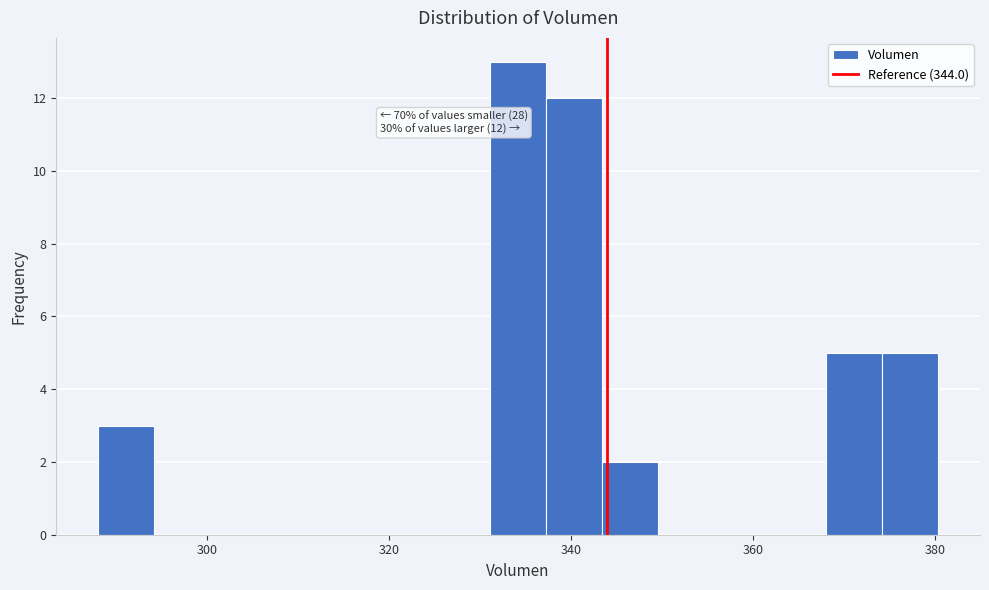

Read against the x-axis, roughly where is the centre of the tallest bar?

334